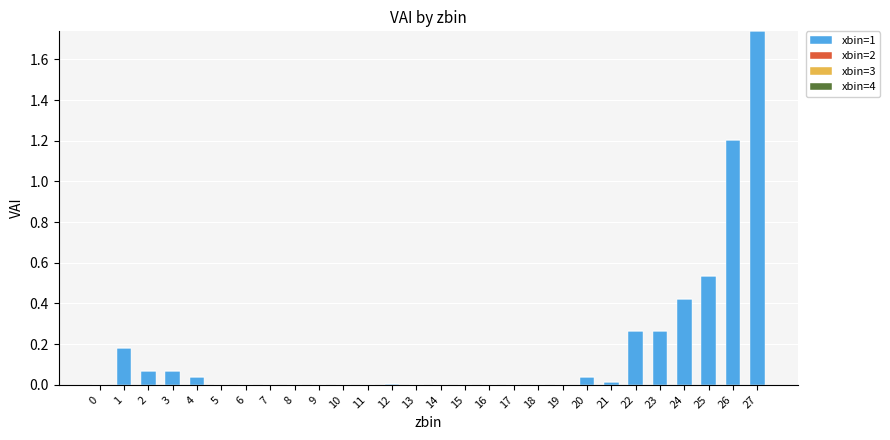

Count the number of data series in this chart.

1